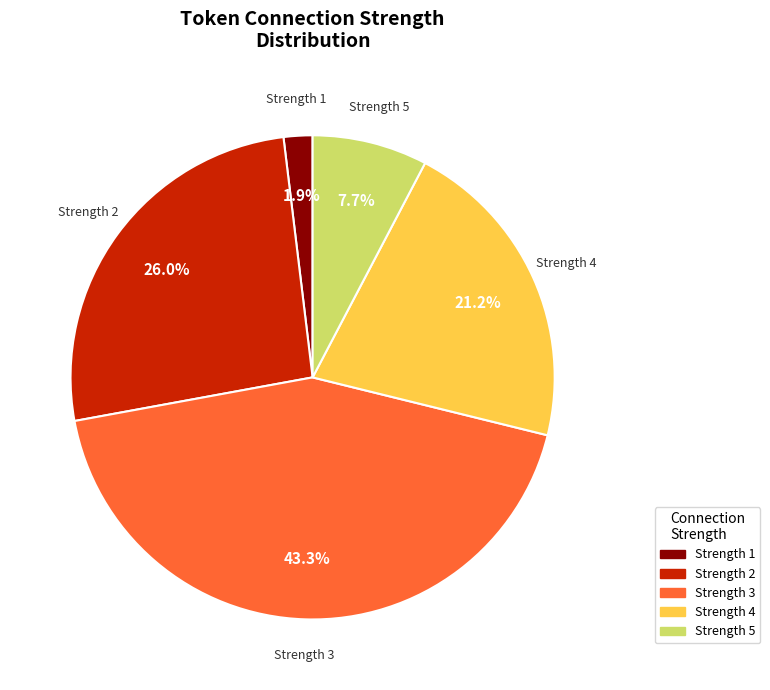

How many segments does this pie chart have?

5